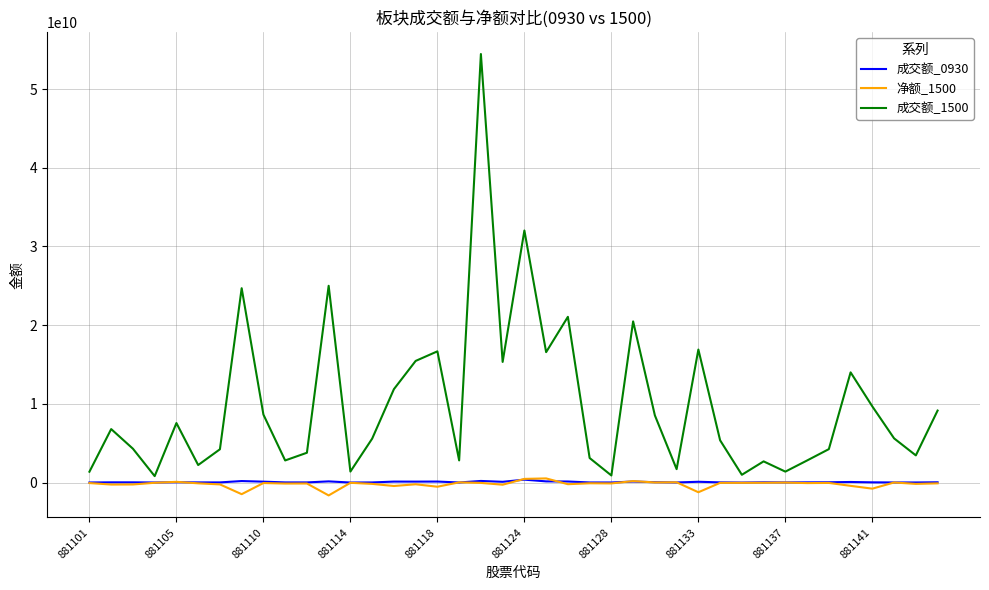

How many lines are shown in the chart?

3